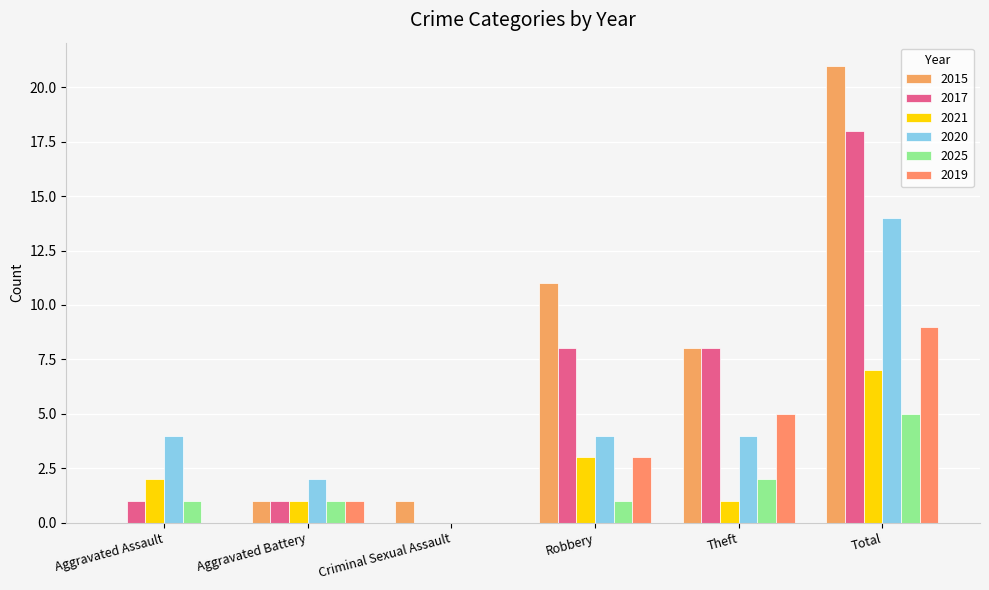

How many groups of bars are there?

6